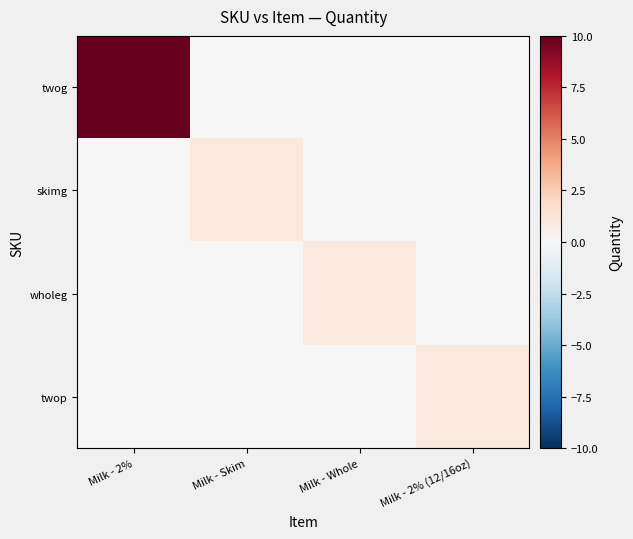

Rank the series by their maximum value, from lowest to highest.

skimg, wholeg, twop, twog